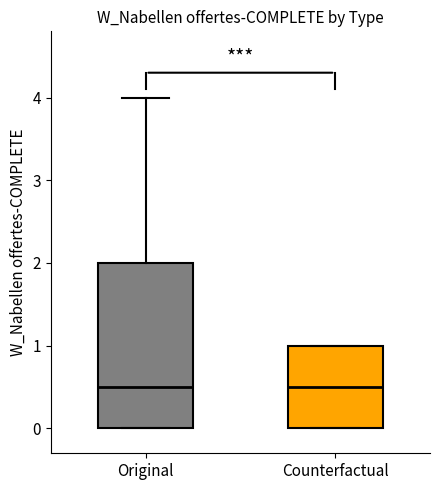

Which box is the tallest, from its lower edge to its upper edge?

Original